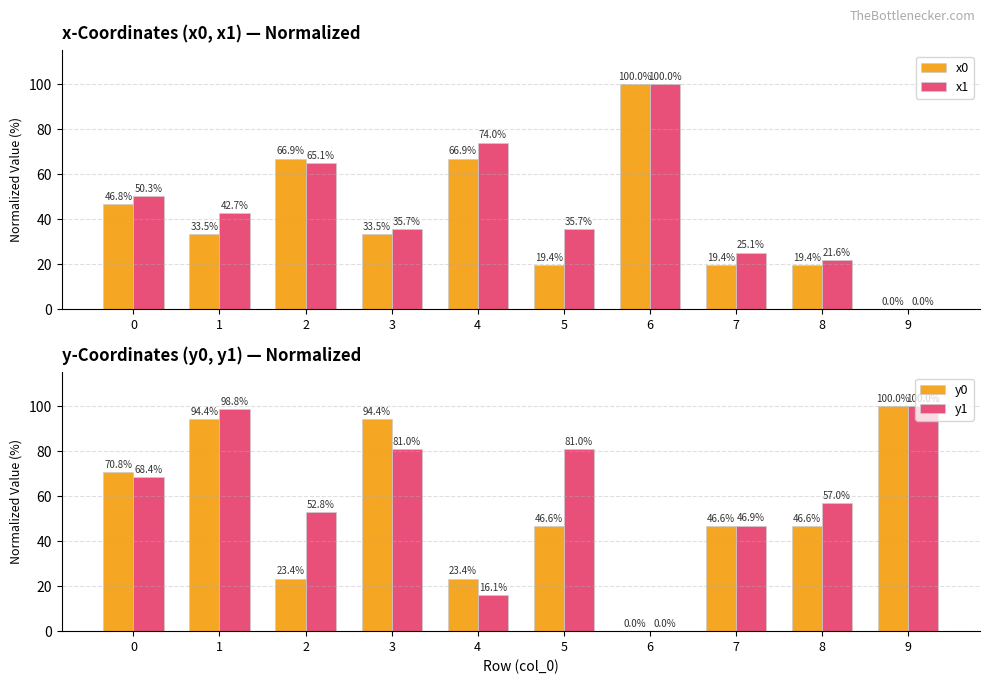

At which category is the sum across all series the highest?

1